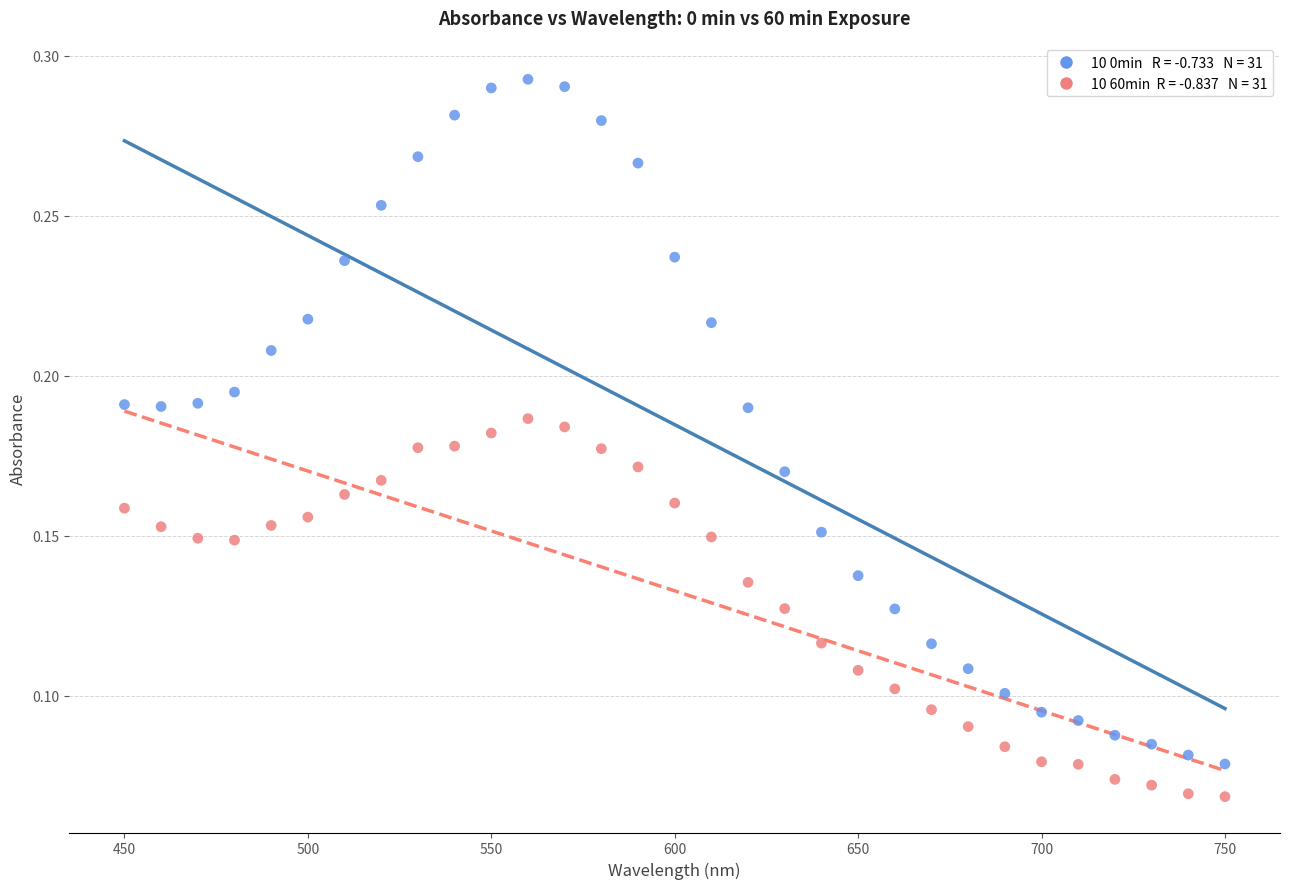

Across all data points, what is the range of X values (max minus min)?

300.0